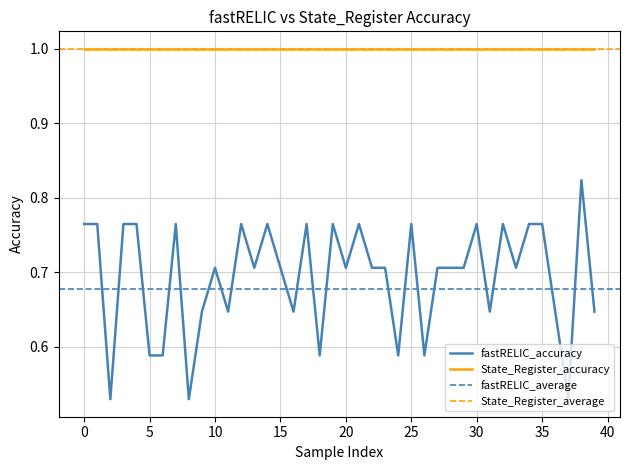

True or false: State_Register_accuracy and fastRELIC_accuracy cross at least once.

False